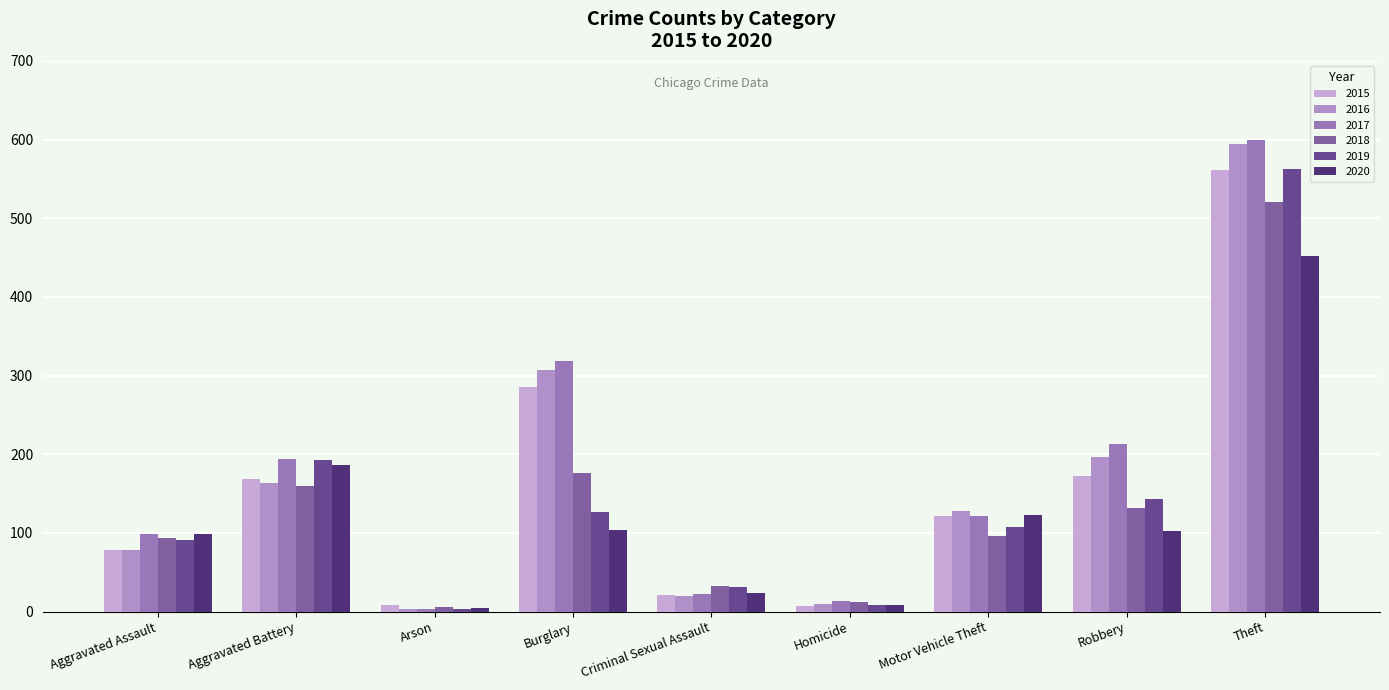

What is the minimum value shown in the chart?

3